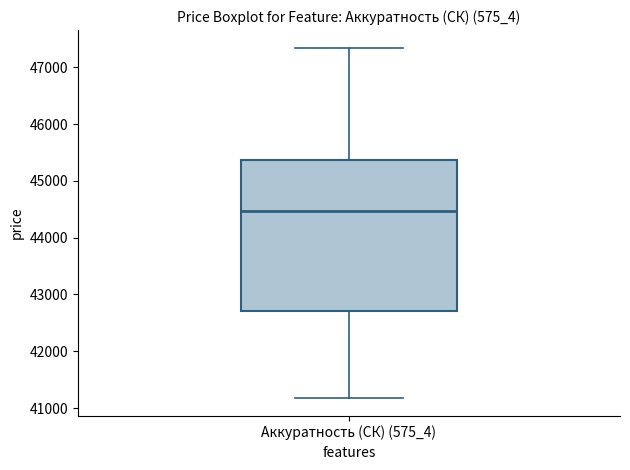

Read this box plot against the y-axis: the position of the median line, the range covered by the box, and the ends of both whiskers. The values are not printed on the chart, so give them approximately, as read against the axis.

median 44500, box 42700 to 45400, whiskers 41200 to 47300